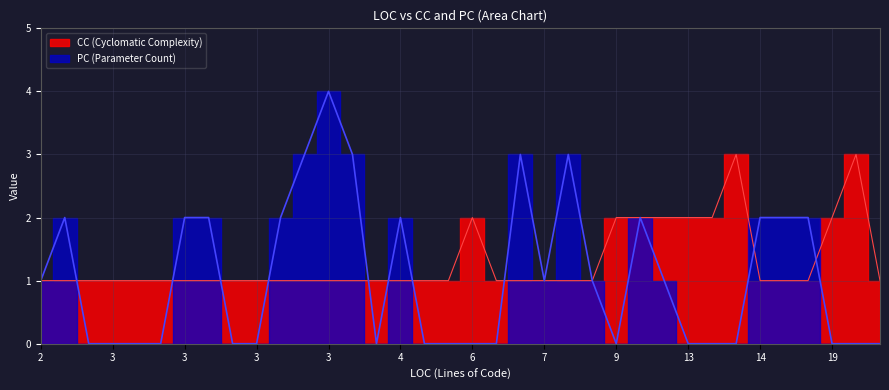

Which category has the lowest value in the PC series?

3